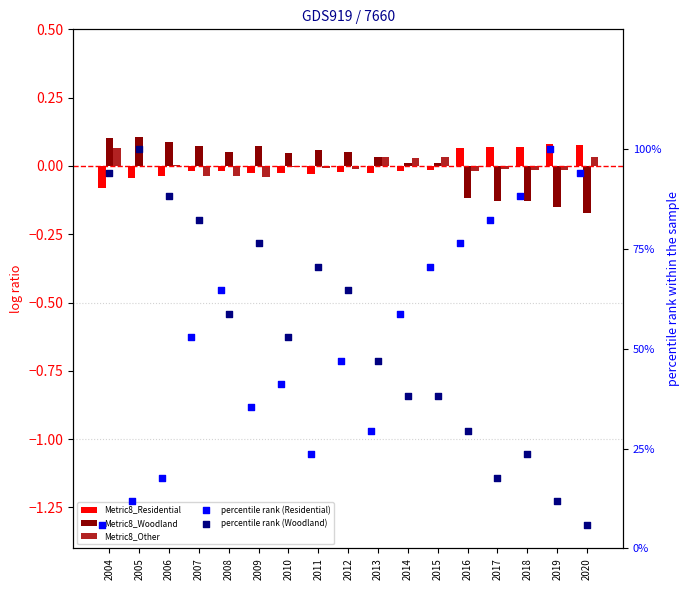

Which series has the largest total across all categories?

percentile rank (Residential)